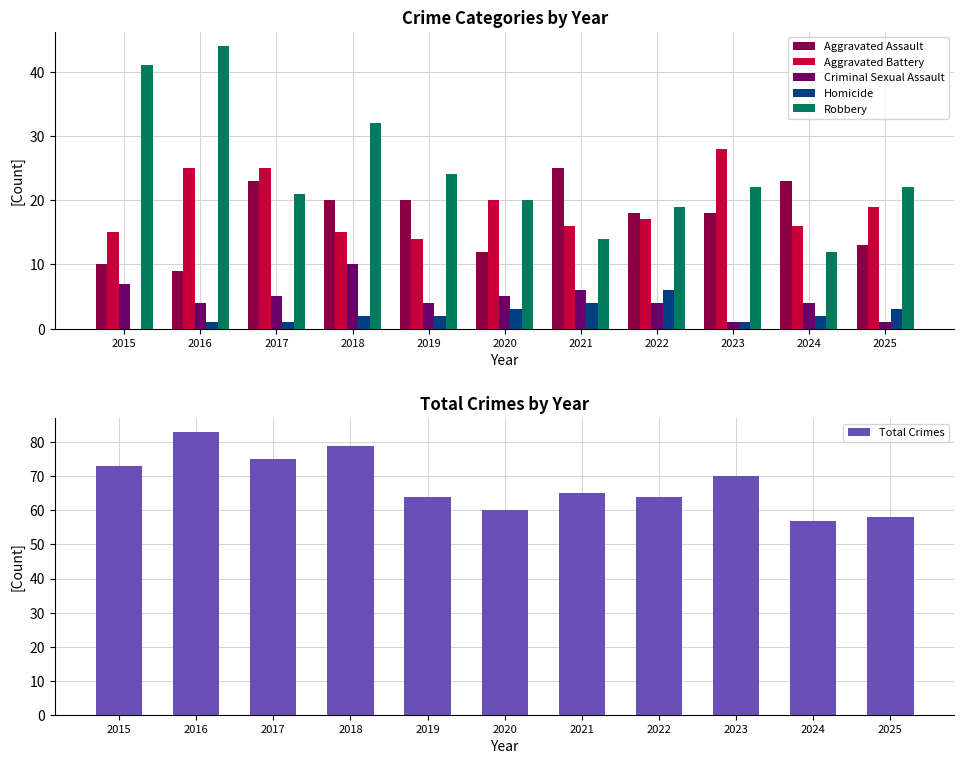

What are all the series names shown in the legend?

Aggravated Assault, Aggravated Battery, Criminal Sexual Assault, Homicide, Robbery, Total Crimes